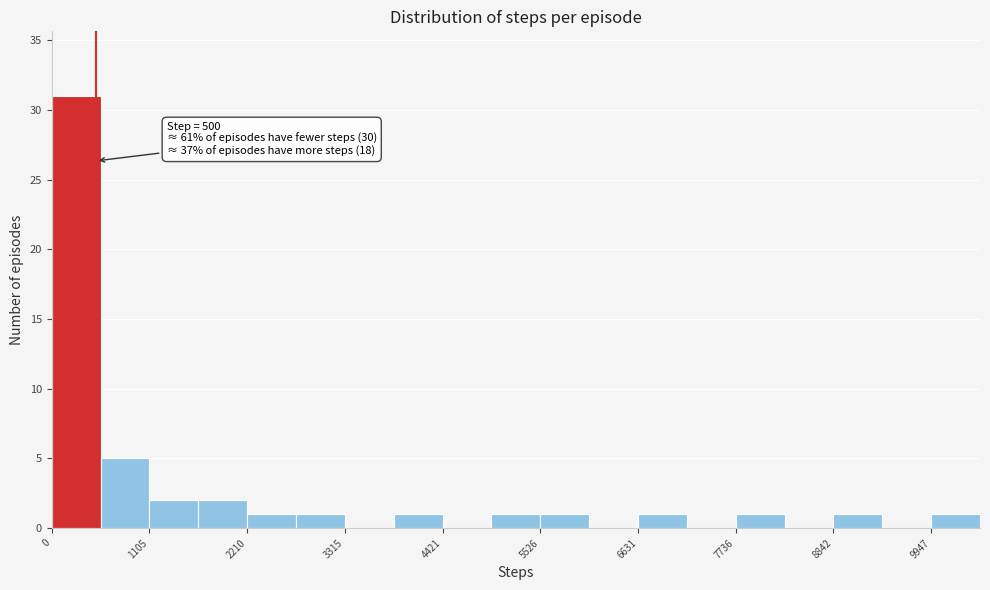

Around what value on the x-axis is the tallest bar? Give the approximate position of its centre, as read against the axis.

200